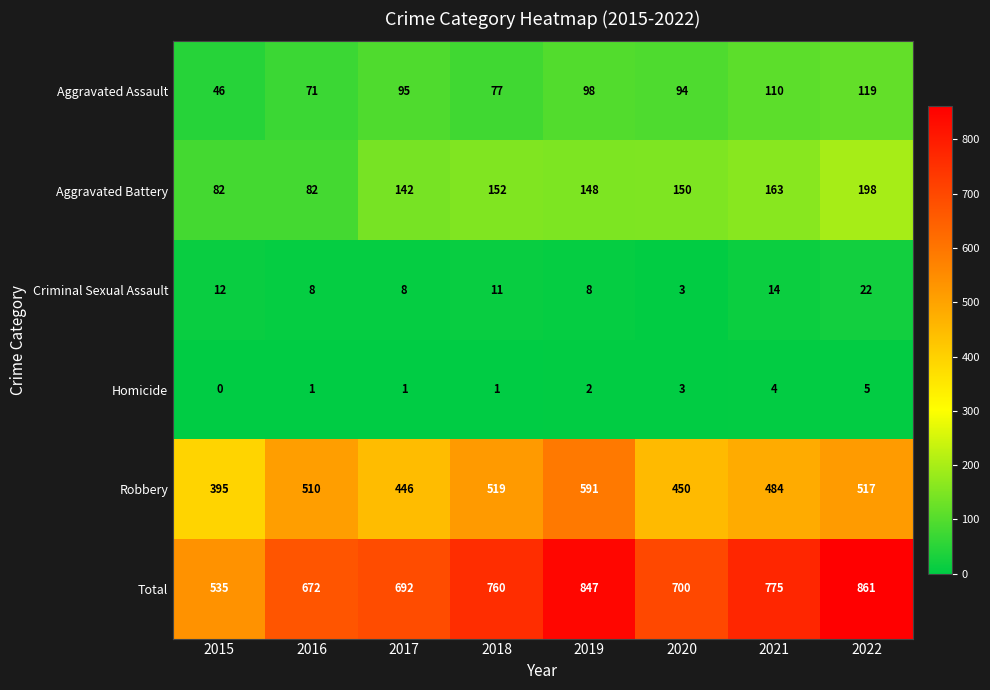

Which category has the highest value across all series?

2022